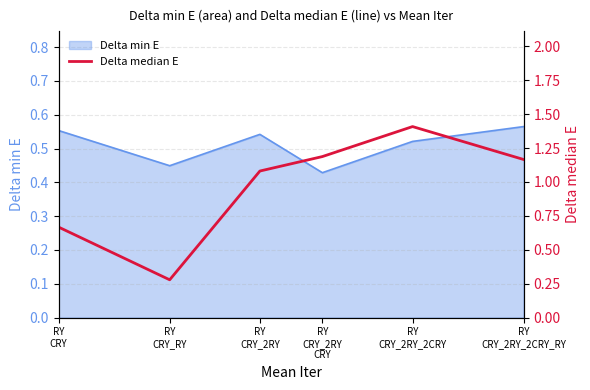

At which label is the value closest to 0?

RY
CRY_RY